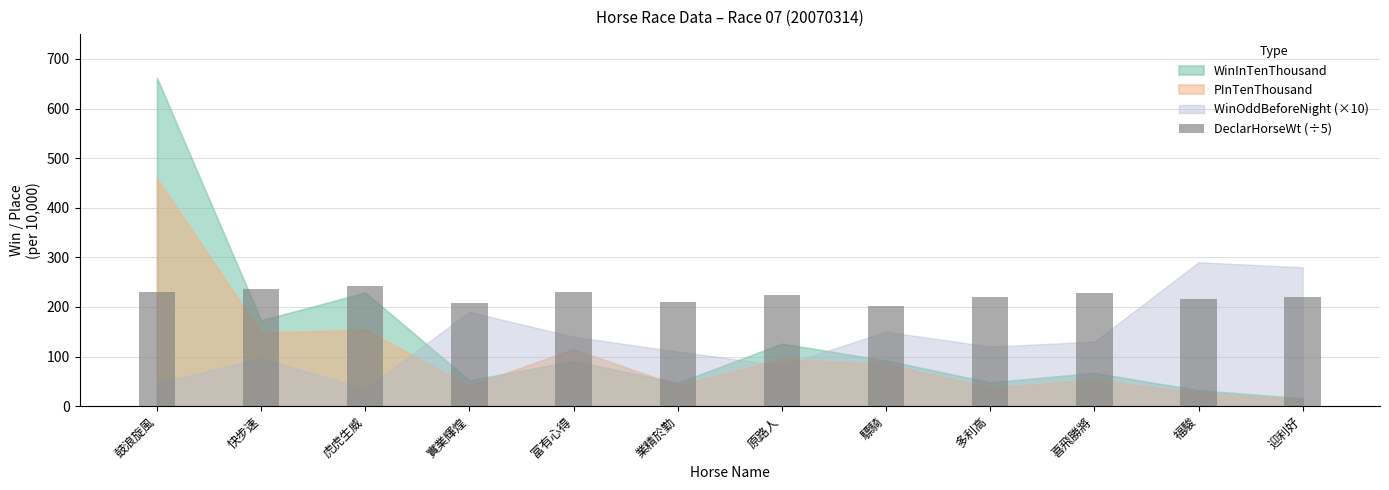

What is the greatest value displayed?

242.6